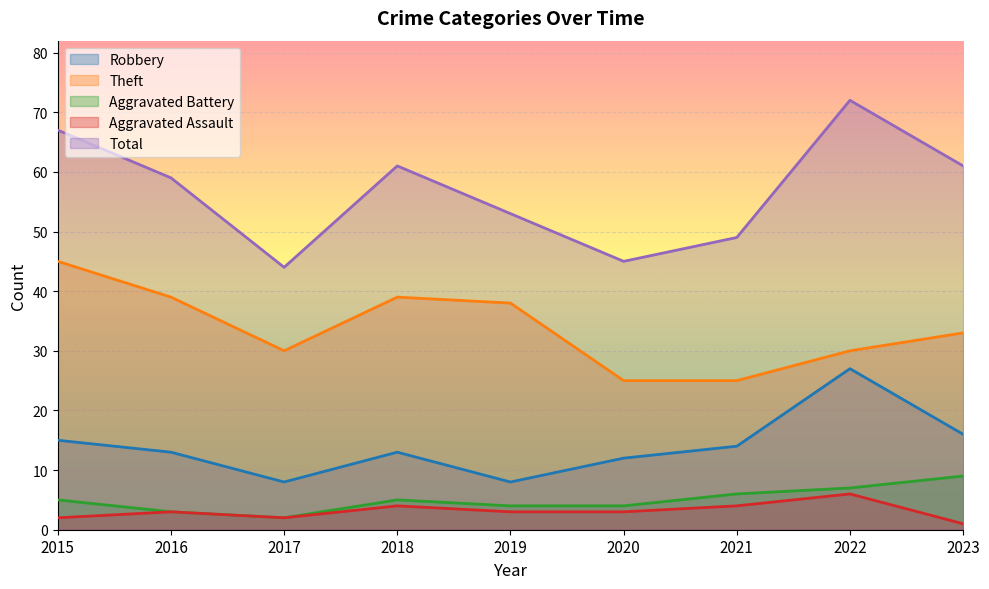

What is the maximum value shown in the chart?

72